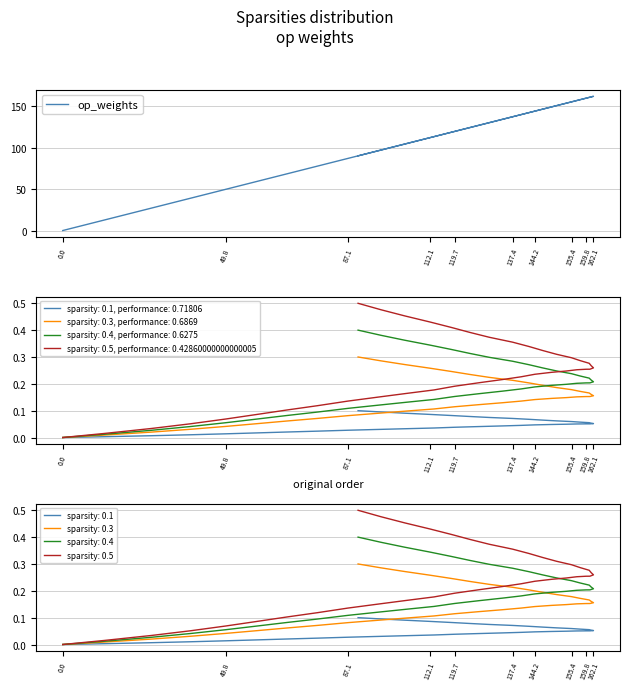

What is the greatest value displayed?

162.1